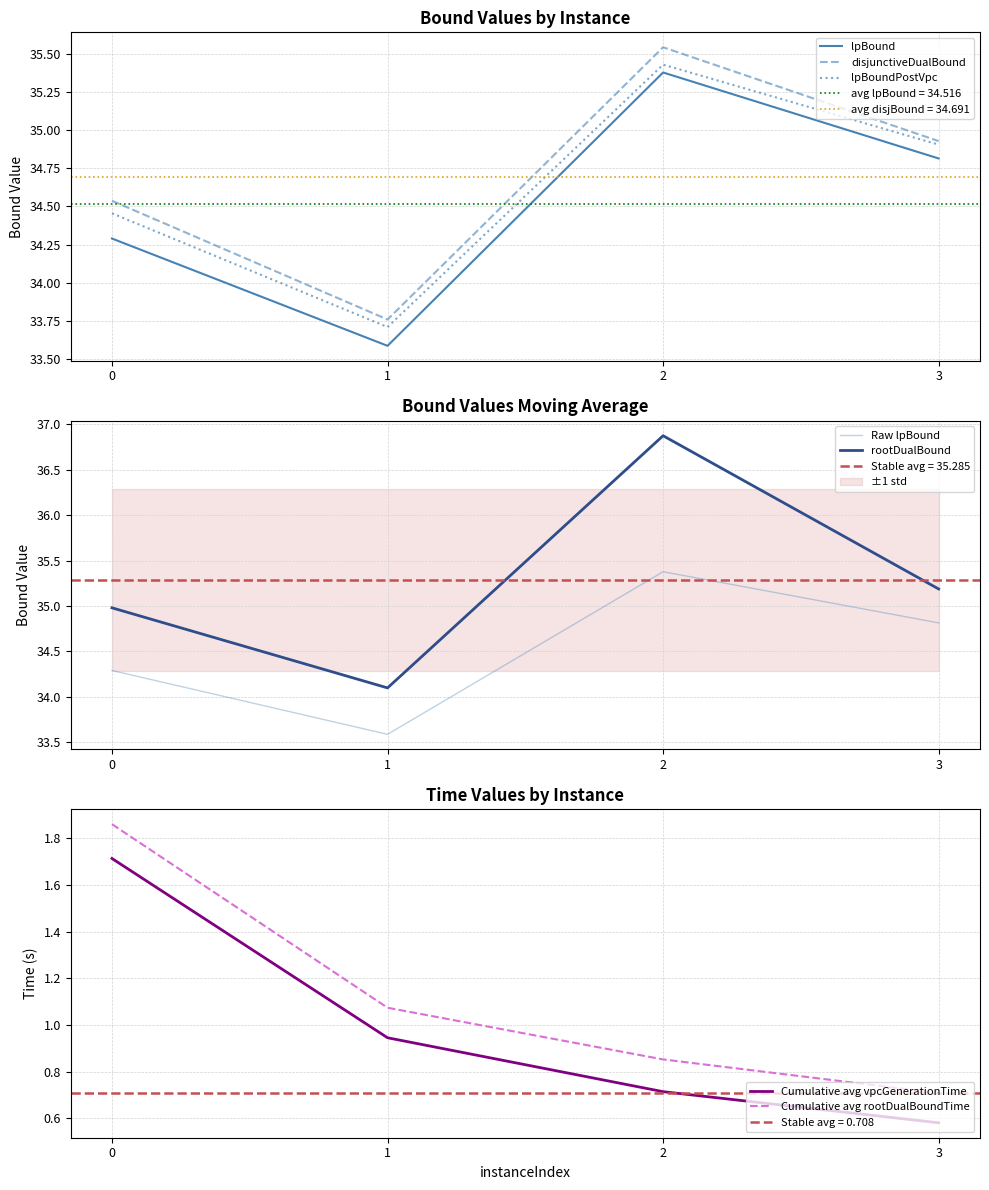

Rank the categories by disjunctiveDualBound value from highest to lowest.

2, 3, 0, 1